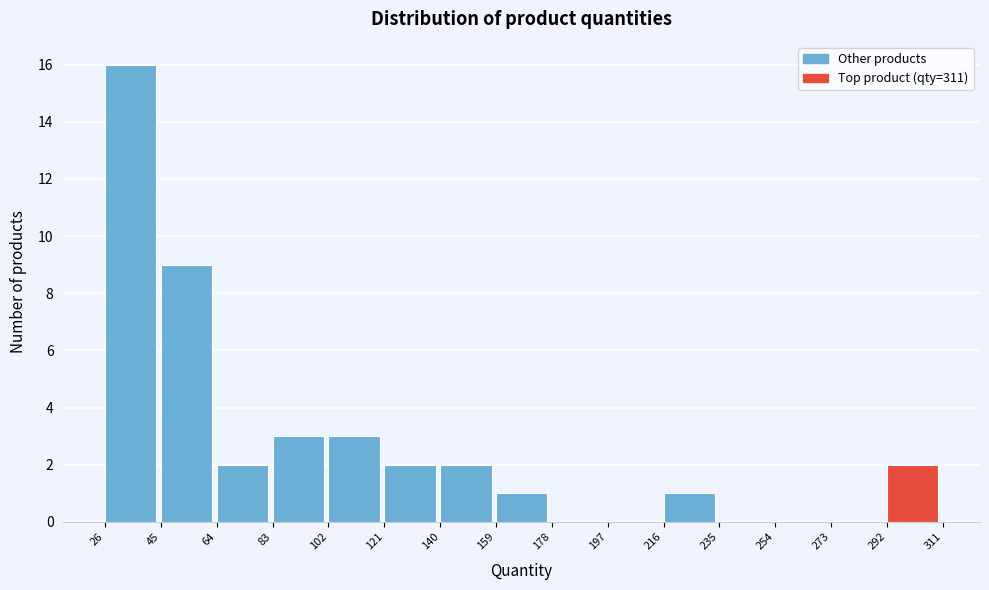

Reading left to right, list every bar in this chart as the range it spans on the x-axis followed by its height. The values are not printed on the chart, so give them approximately, as read against the axis.

26 to 45: 16
45 to 64: 9
64 to 83: 2
83 to 102: 3
102 to 121: 3
121 to 140: 2
140 to 159: 2
159 to 178: 1
178 to 197: 0
197 to 216: 0
216 to 235: 1
235 to 254: 0
254 to 273: 0
273 to 292: 0
292 to 311: 2